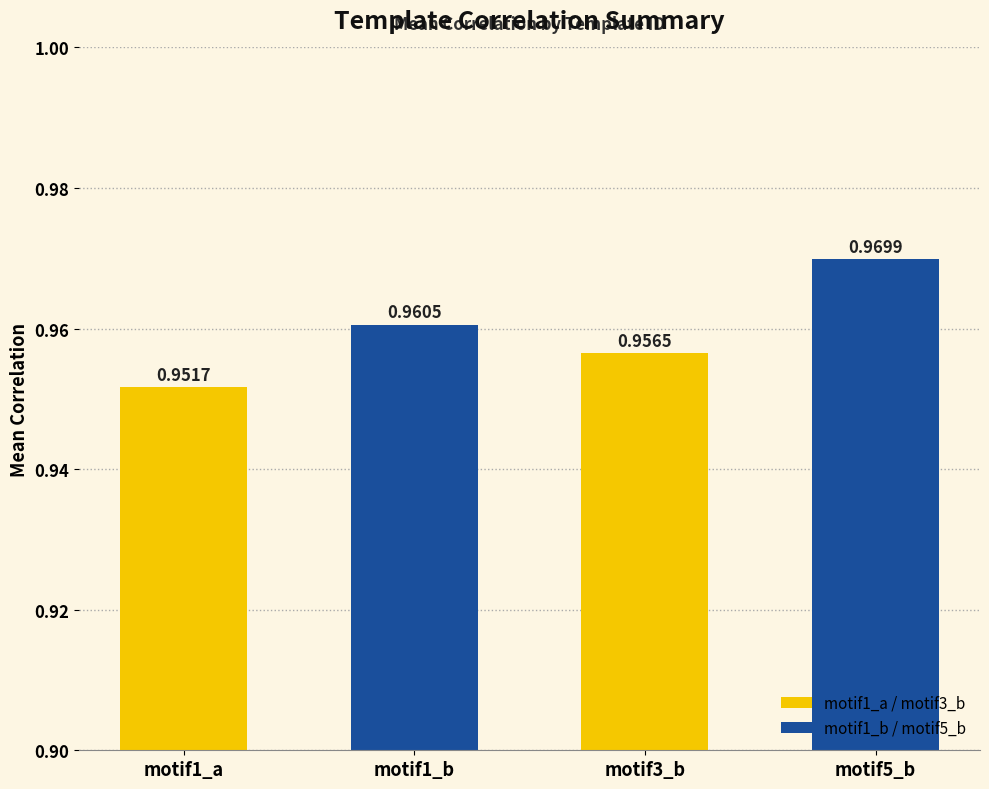

Does the chart contain stacked bars?

No